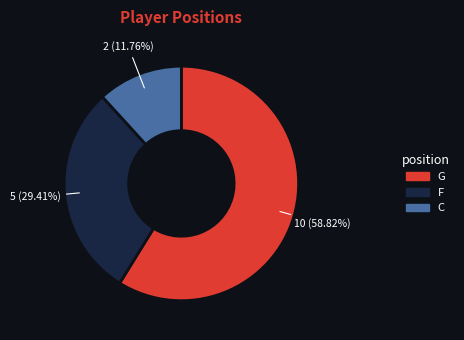

Do C and F together represent more than half of the pie?

No